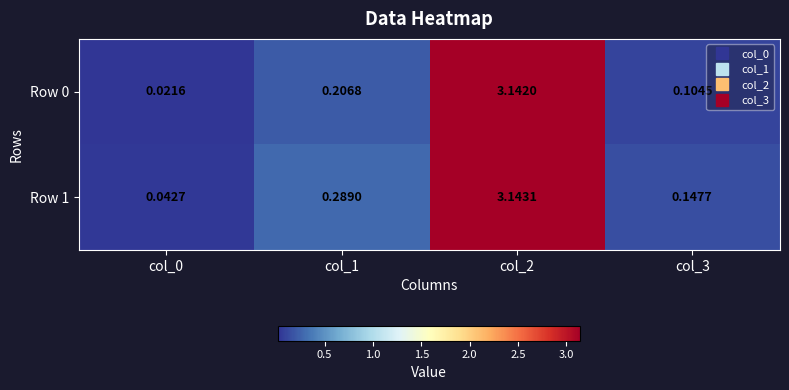

Is the value of Row 0 at col_1 greater than the value of Row 1 at col_0?

Yes